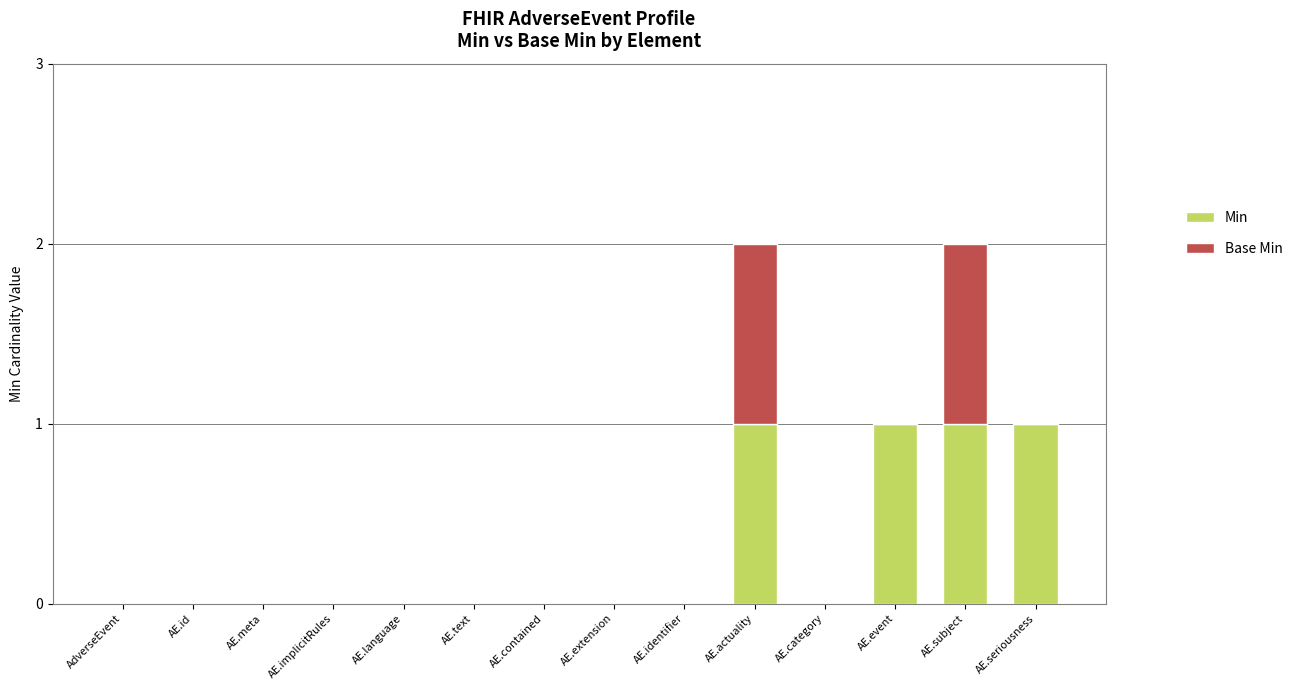

The Min series shows 0 at AE.id. True or false?

True